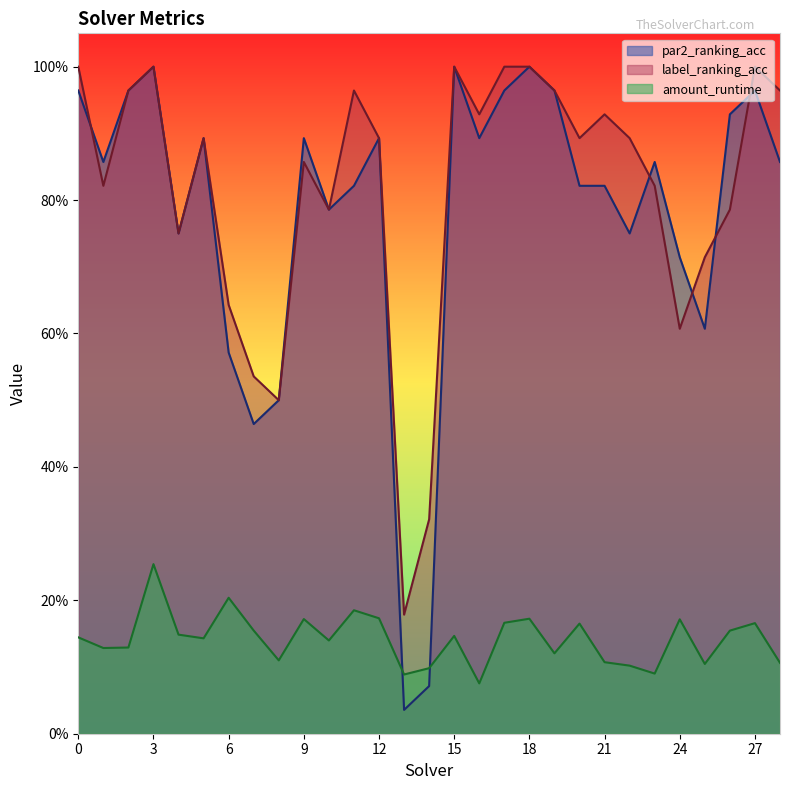

What is the total value across all series at 6?

1.4